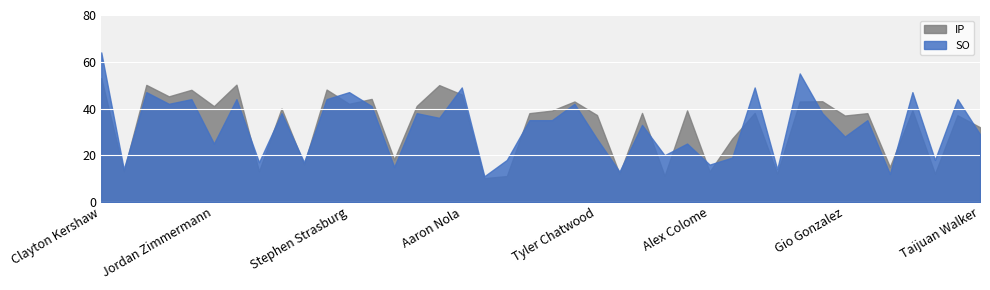

At which category is the sum across all series the highest?

Clayton Kershaw